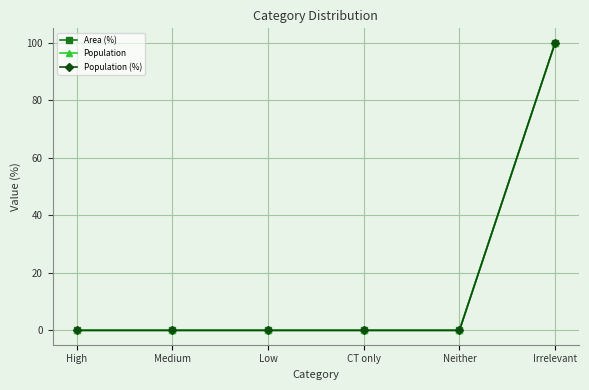

Count the number of data series in this chart.

3